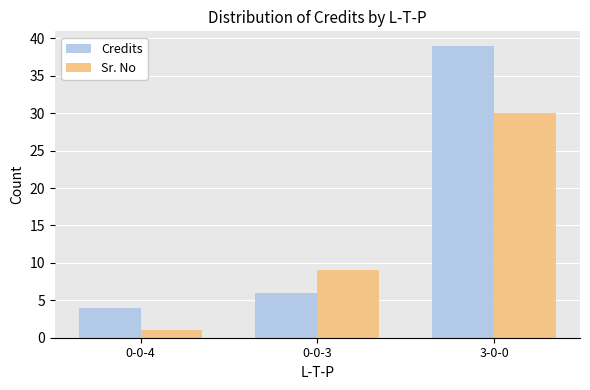

Between 0-0-3 and 3-0-0, which series saw the biggest shift?

Credits